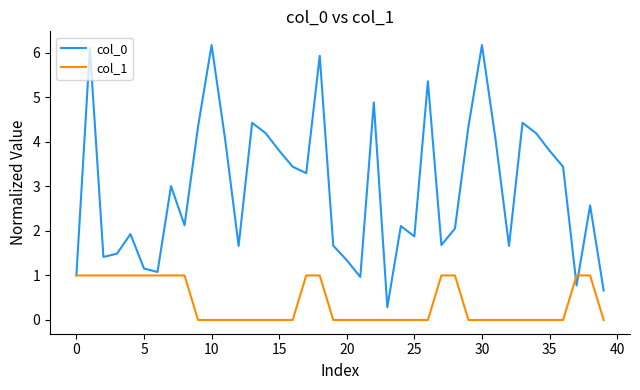

What is the greatest value displayed?

6.2